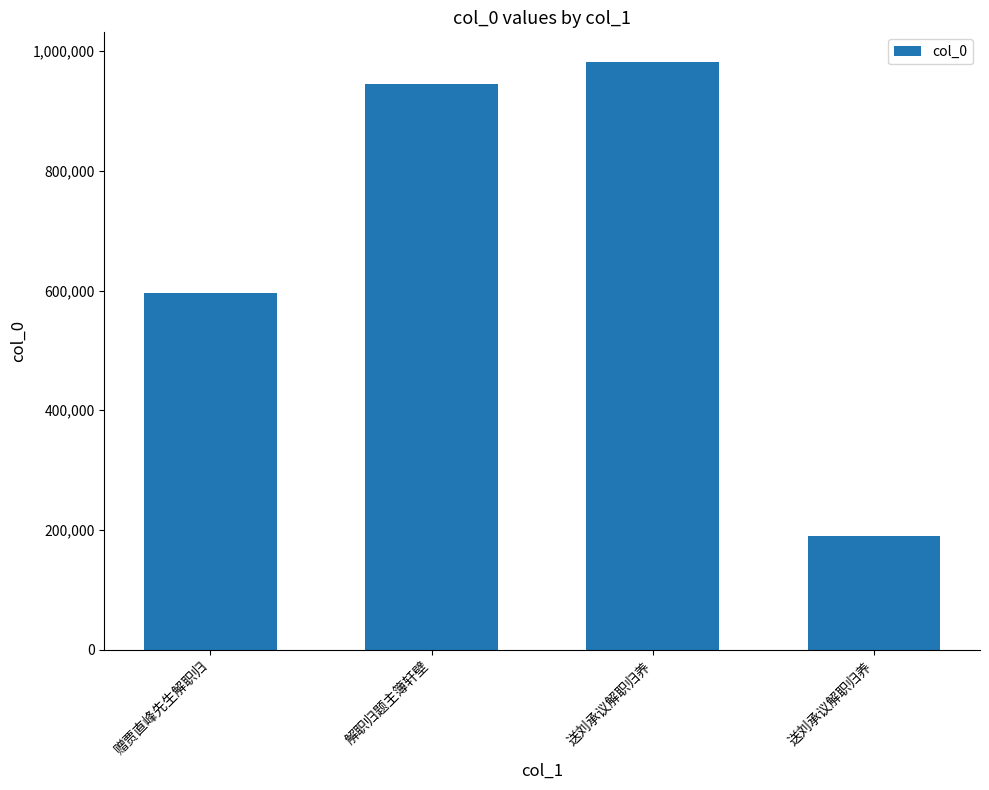

What is the average value?

678072